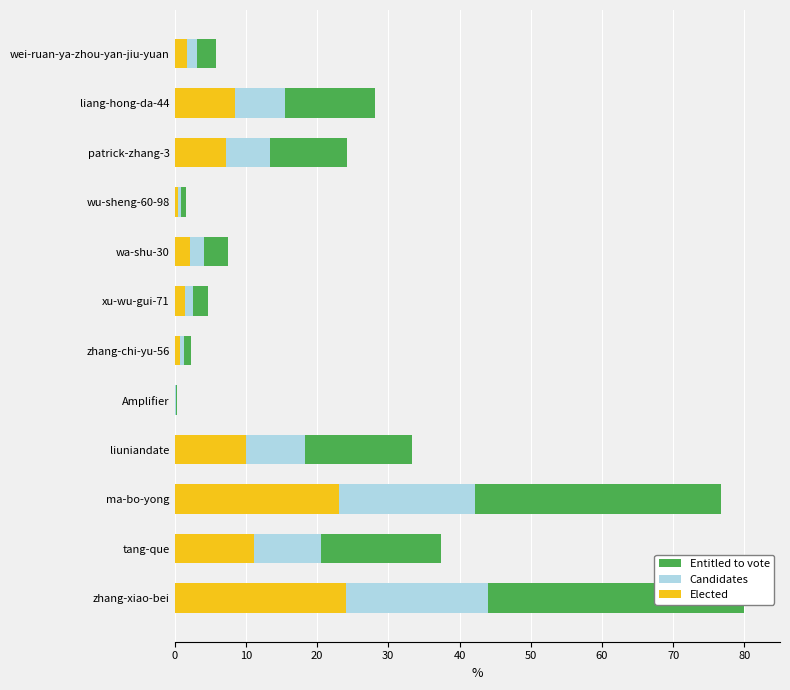

Is it true that Entitled to vote equals 5.8 at wei-ruan-ya-zhou-yan-jiu-yuan?

True